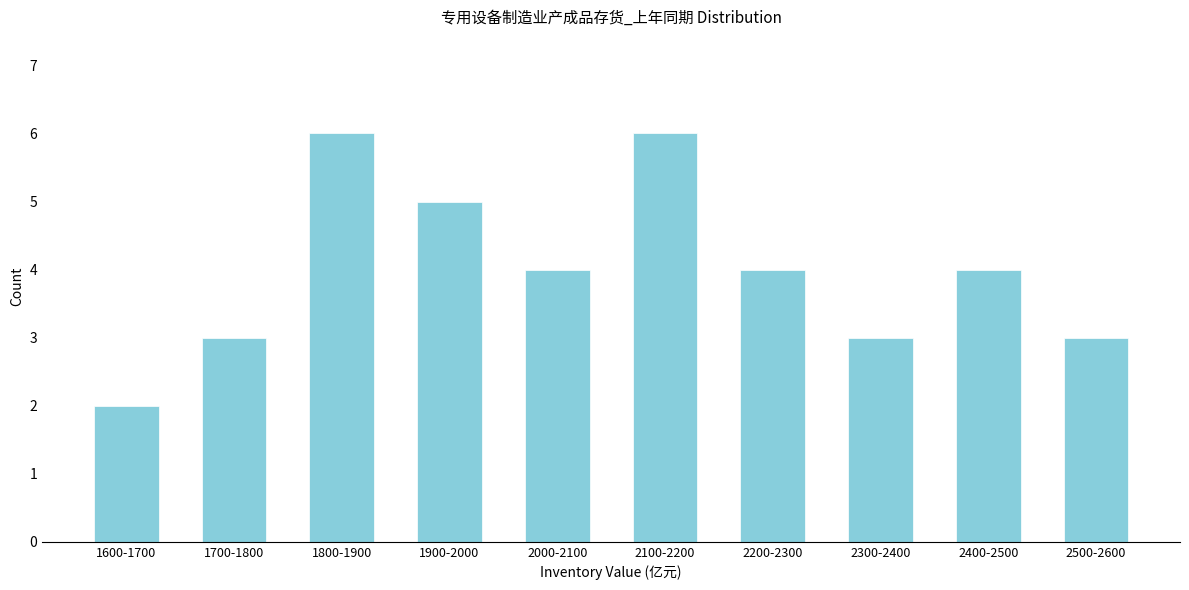

Reading left to right, transcribe all the data shown in this chart.

1600-1700=2	1700-1800=3	1800-1900=6	1900-2000=5	2000-2100=4	2100-2200=6	2200-2300=4	2300-2400=3	2400-2500=4	2500-2600=3